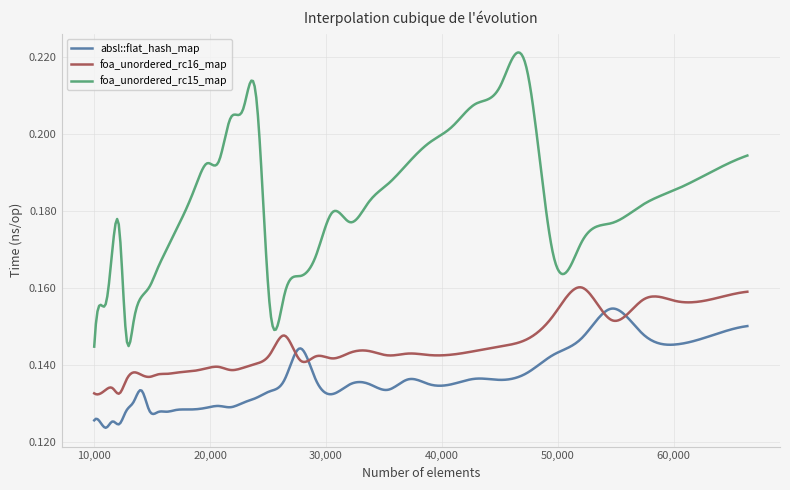

True or false: absl::flat_hash_map and foa_unordered_rc15_map intersect in this chart.

False